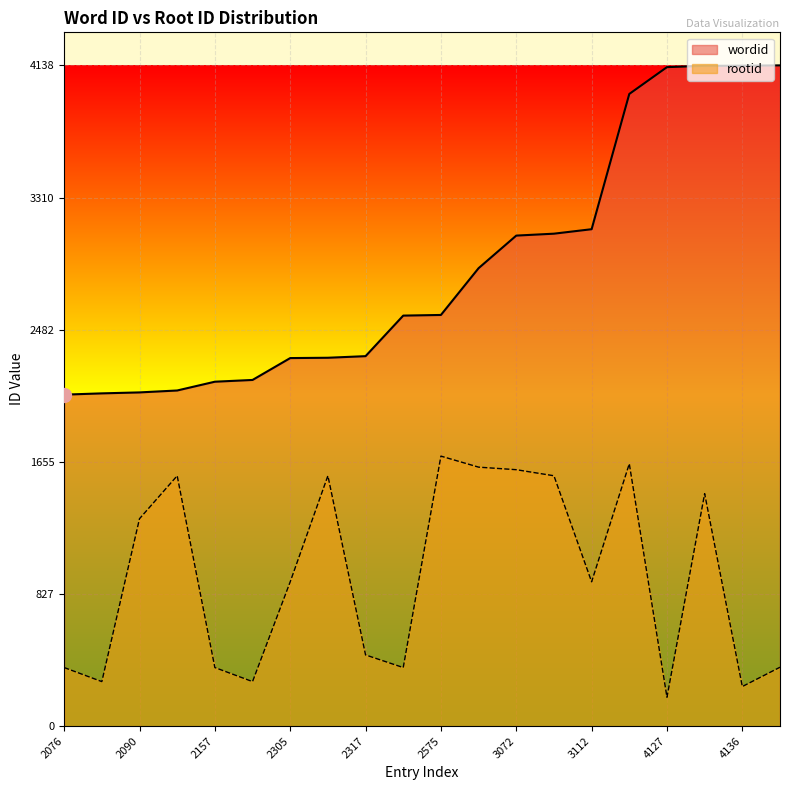

Rank the series by their maximum value, from lowest to highest.

rootid, wordid